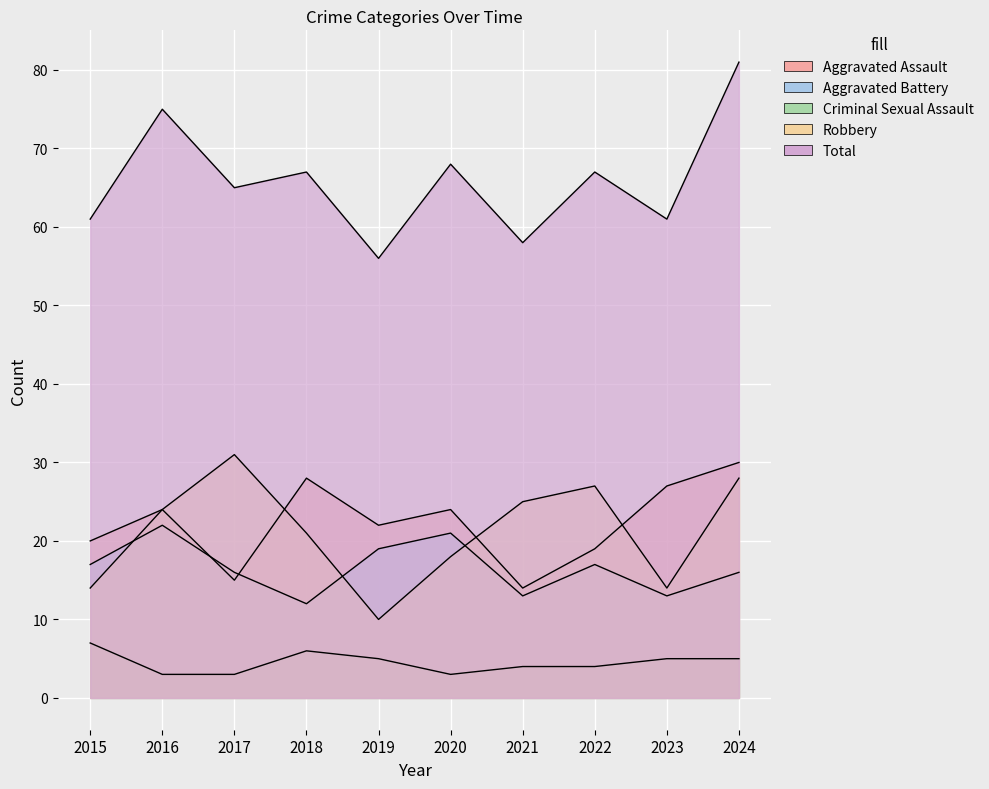

Between 2023 and 2018, which is larger?

2018